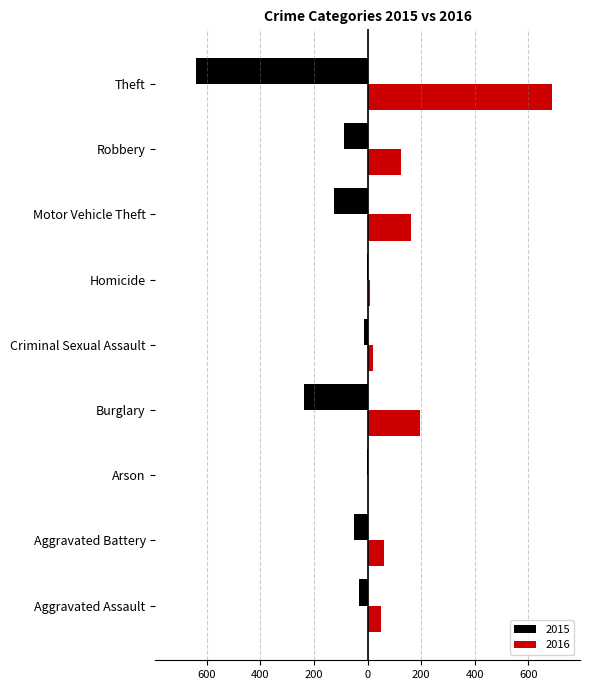

Rank the categories by 2015 value from highest to lowest.

Arson, Homicide, Criminal Sexual Assault, Aggravated Assault, Aggravated Battery, Robbery, Motor Vehicle Theft, Burglary, Theft